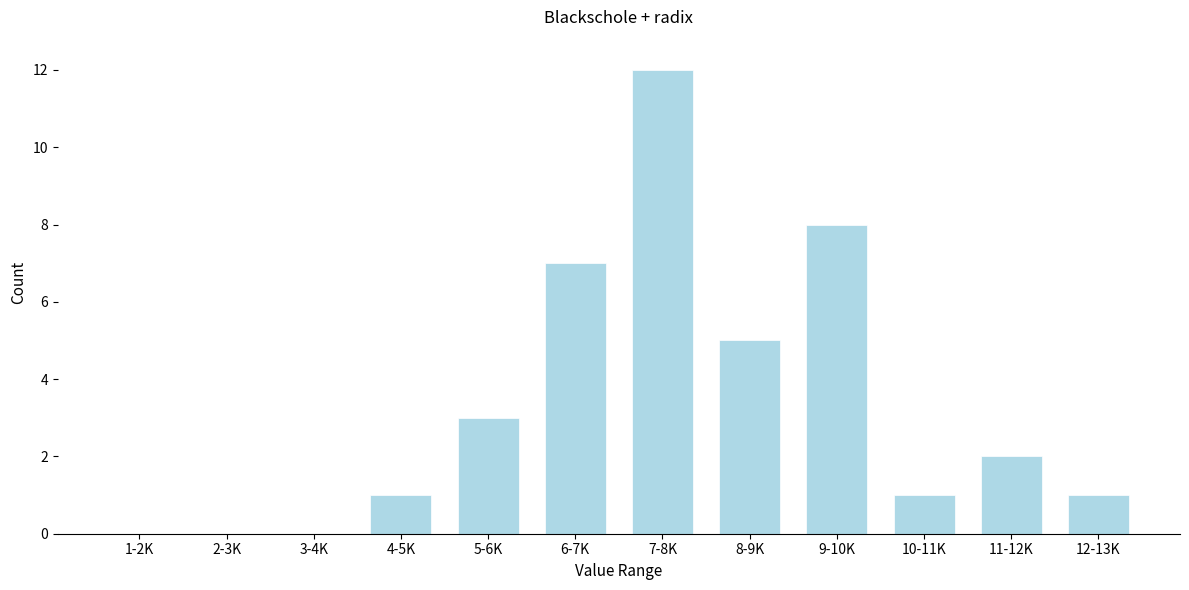

Reading right to left, list all the values displayed in this chart.

12-13K=1	11-12K=2	10-11K=1	9-10K=8	8-9K=5	7-8K=12	6-7K=7	5-6K=3	4-5K=1	3-4K=0	2-3K=0	1-2K=0